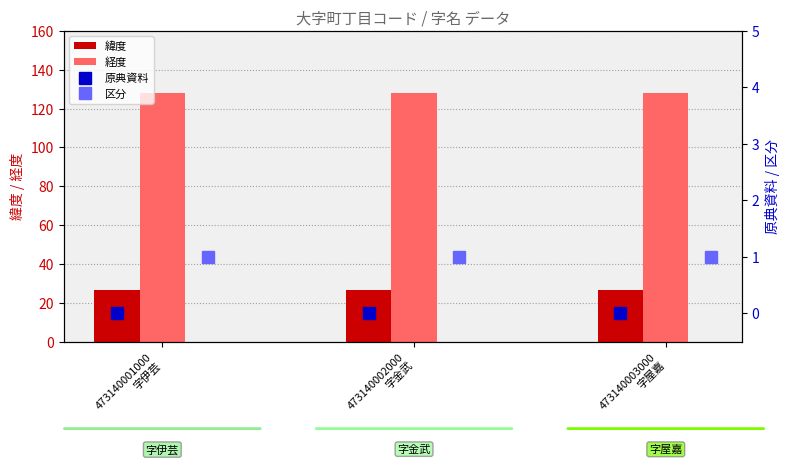

At which label is 緯度 closest to 26?

473140003000
字屋嘉